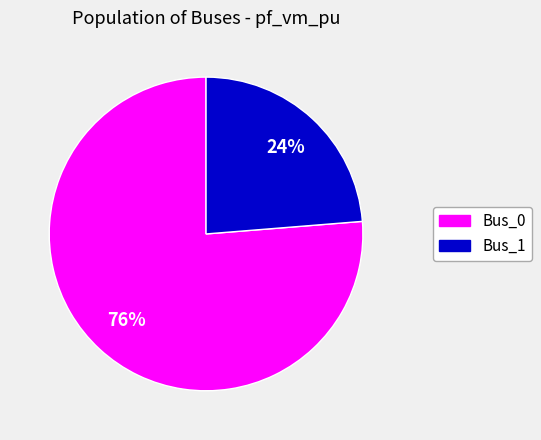

To the nearest percent, what is the average slice percentage?

50%